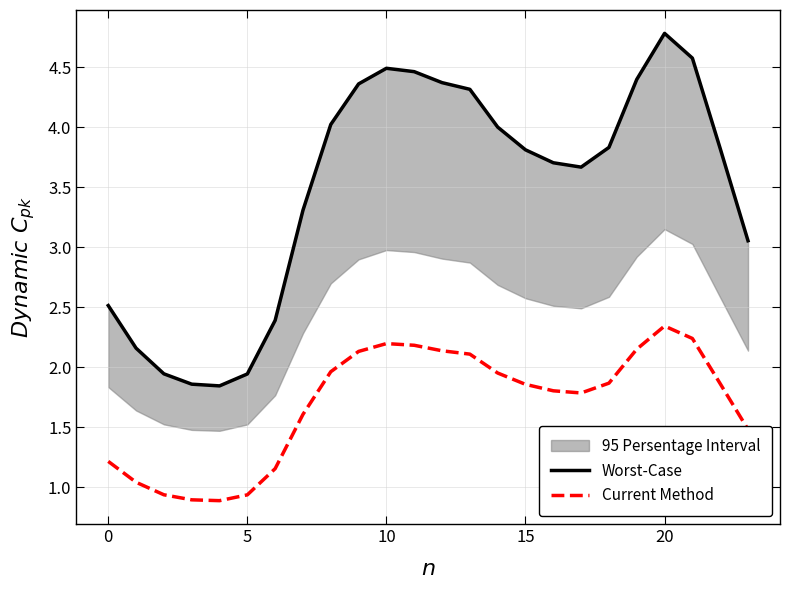

At how many categories does at least one series exceed 2?

20